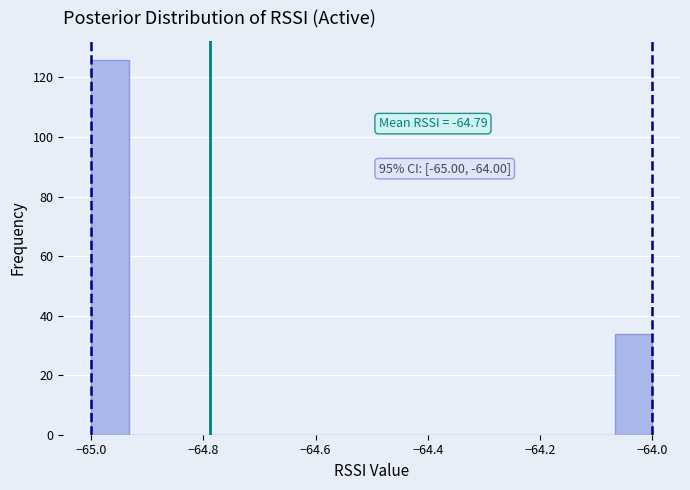

Read against the x-axis, roughly where is the centre of the tallest bar?

-64.96